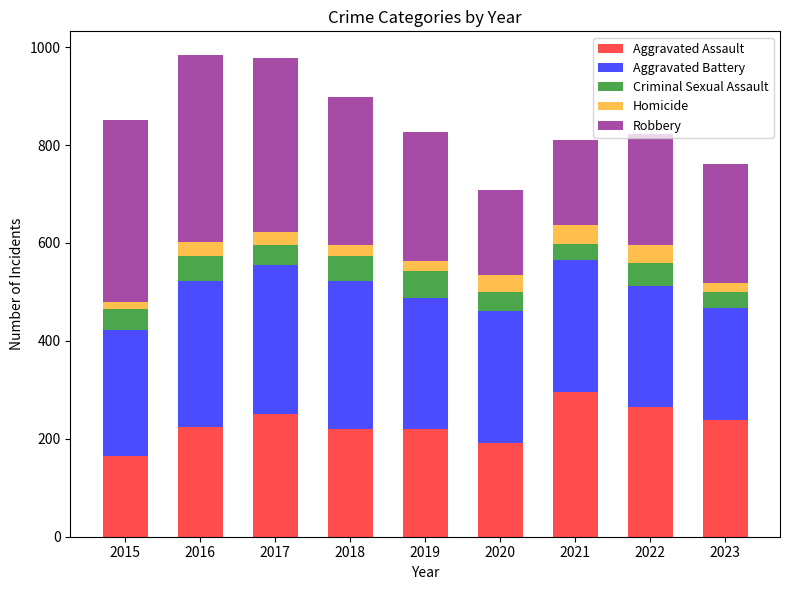

At which label does Aggravated Assault reach its peak?

2021